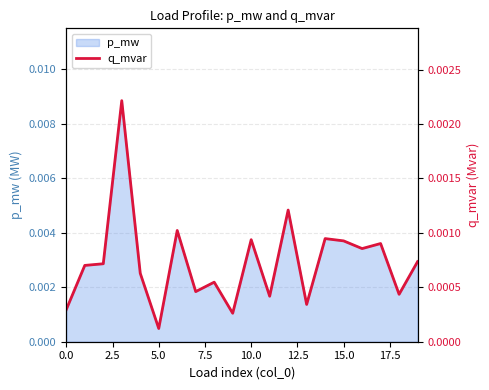

Which category has the lowest value in the p_mw series?

5.0